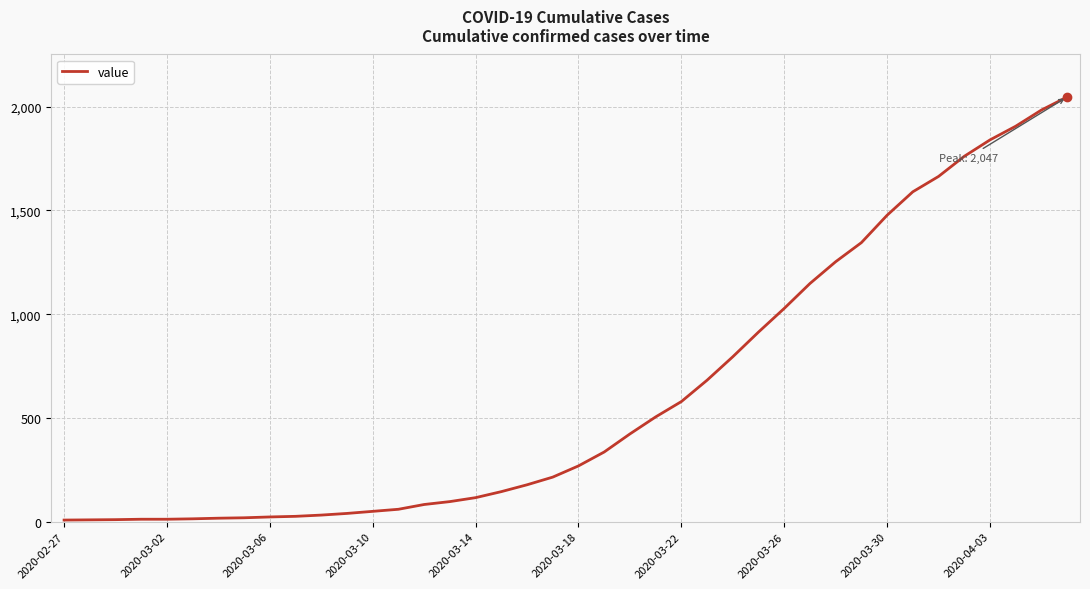

What is the maximum value shown in the chart?

2047